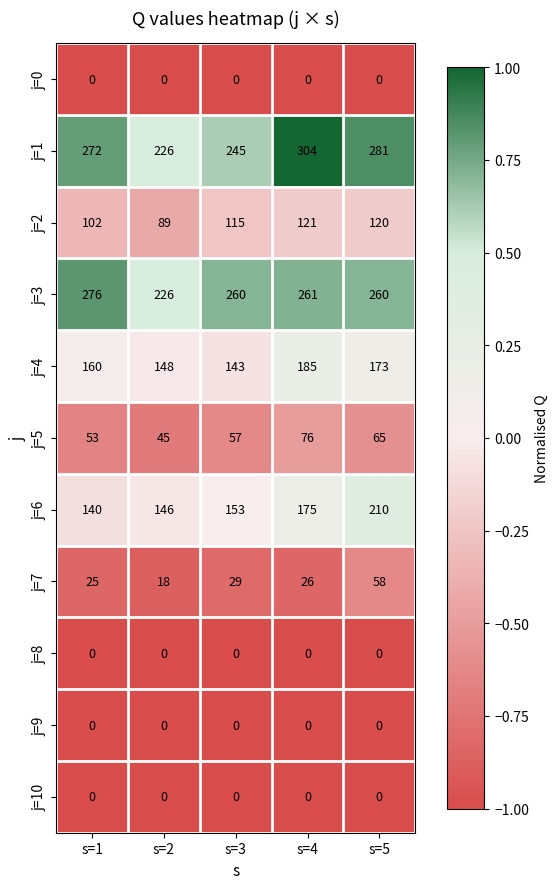

List the labels in order of j=4 value, largest first.

s=4, s=5, s=1, s=2, s=3